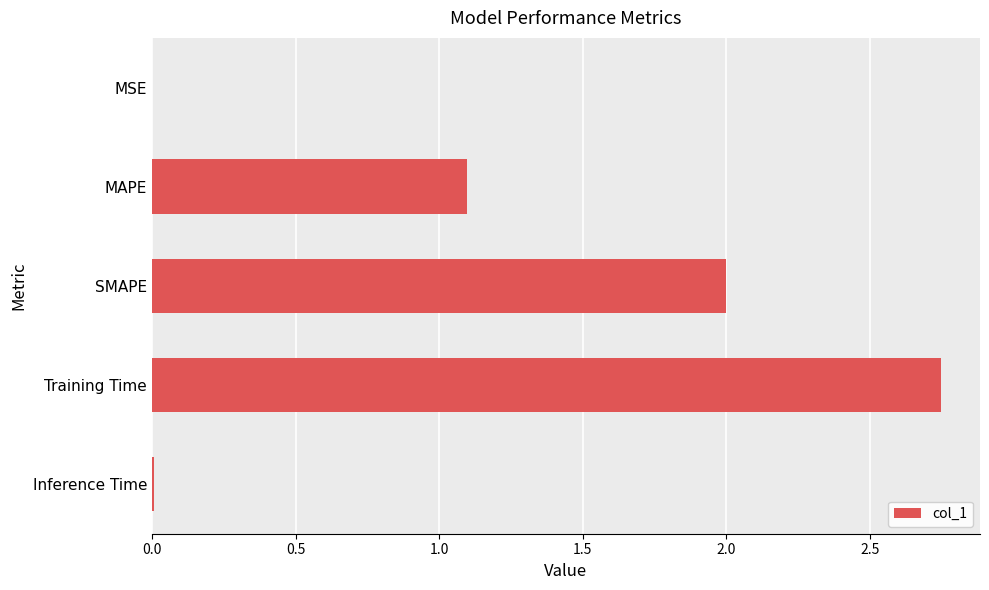

What is the sum of all values?

5.9